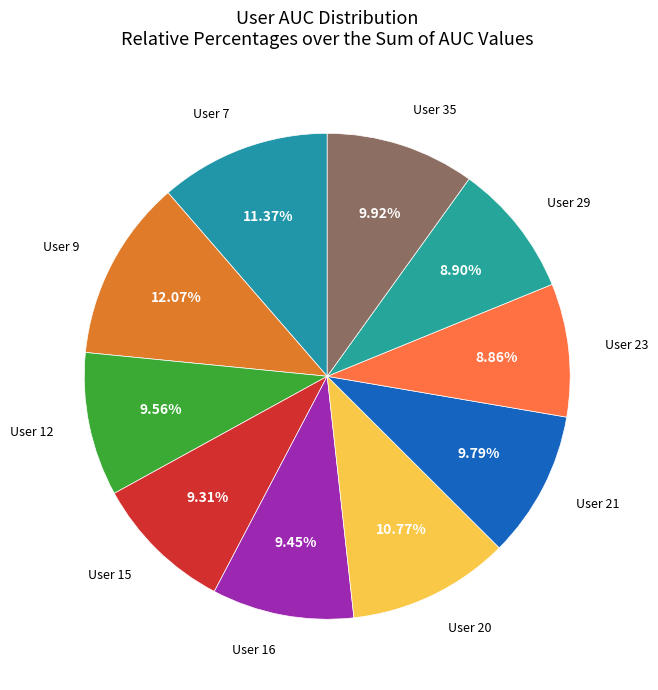

Between User 20 and User 35, which is larger?

User 20